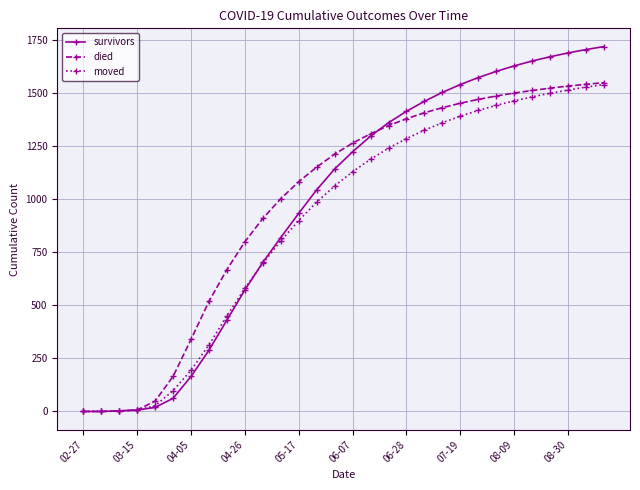

At how many categories does at least one series exceed 880?

20